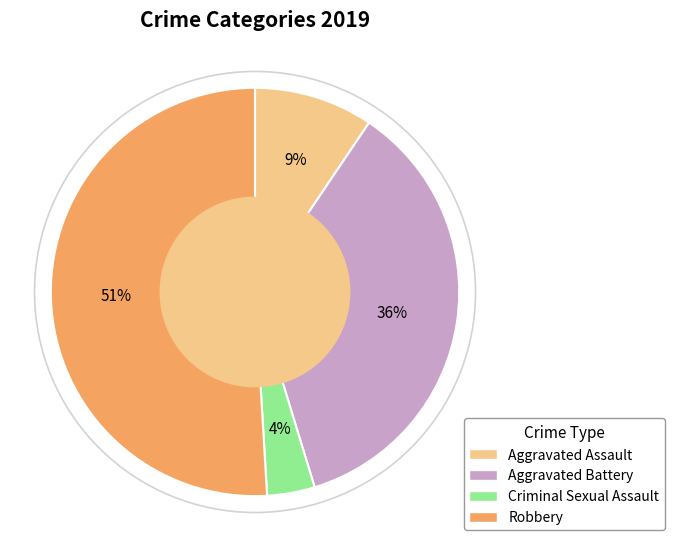

True or false: Robbery accounts for 51% of the total.

True